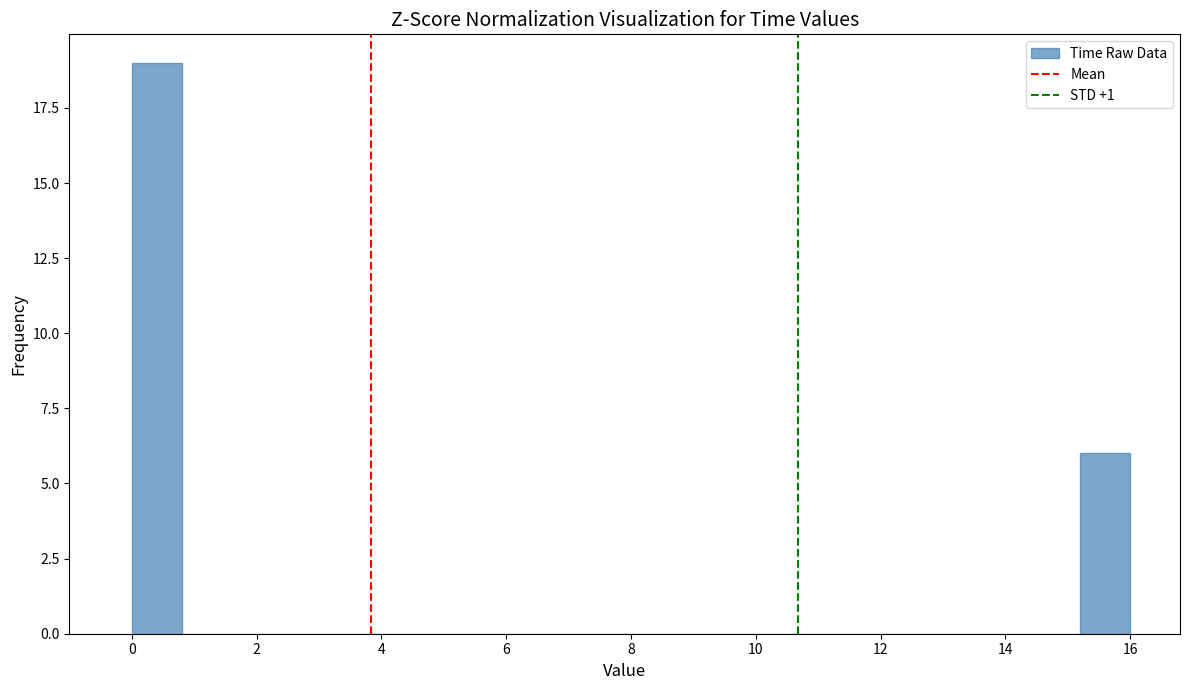

Over which range of the x-axis is the bar tallest?

0.0 to 0.8